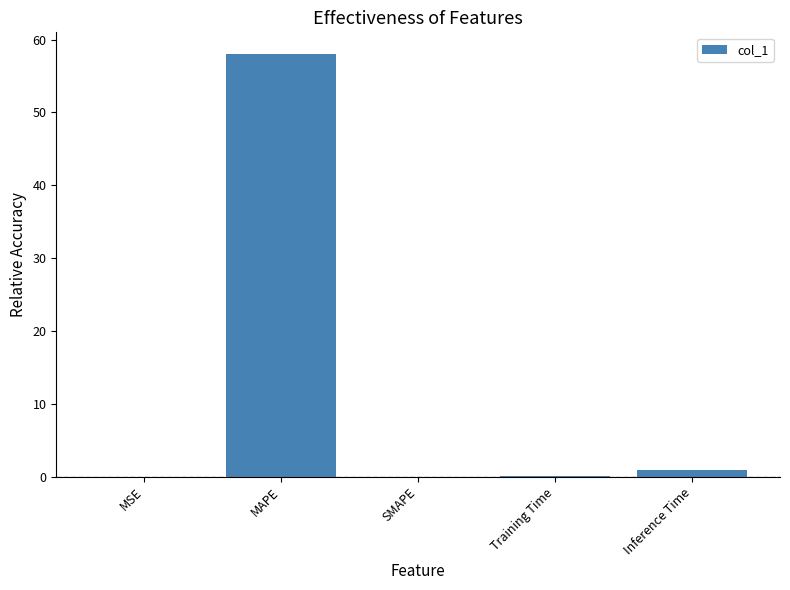

The value at SMAPE is 0.0. True or false?

True